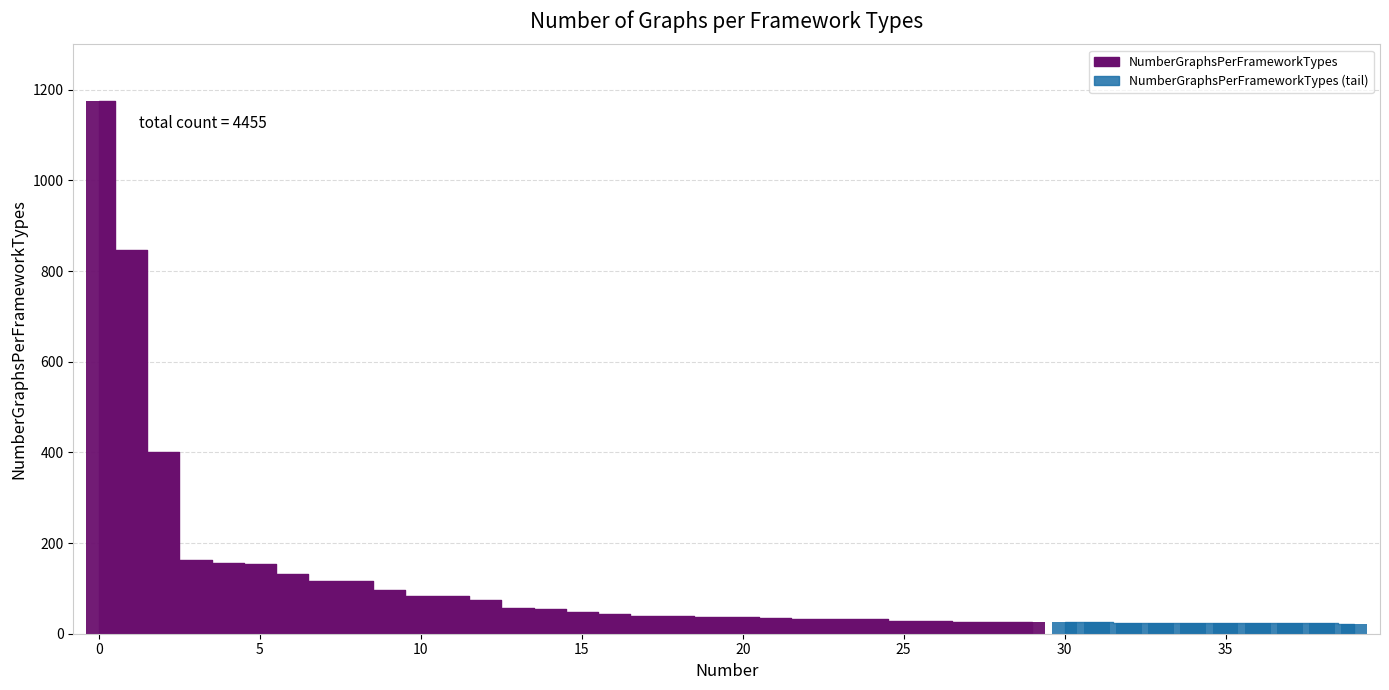

How many bars are there in total?

40